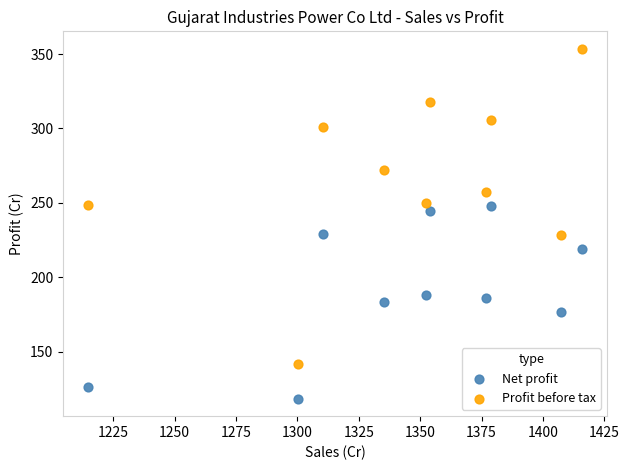

Which series contains the highest Y value?

Profit before tax